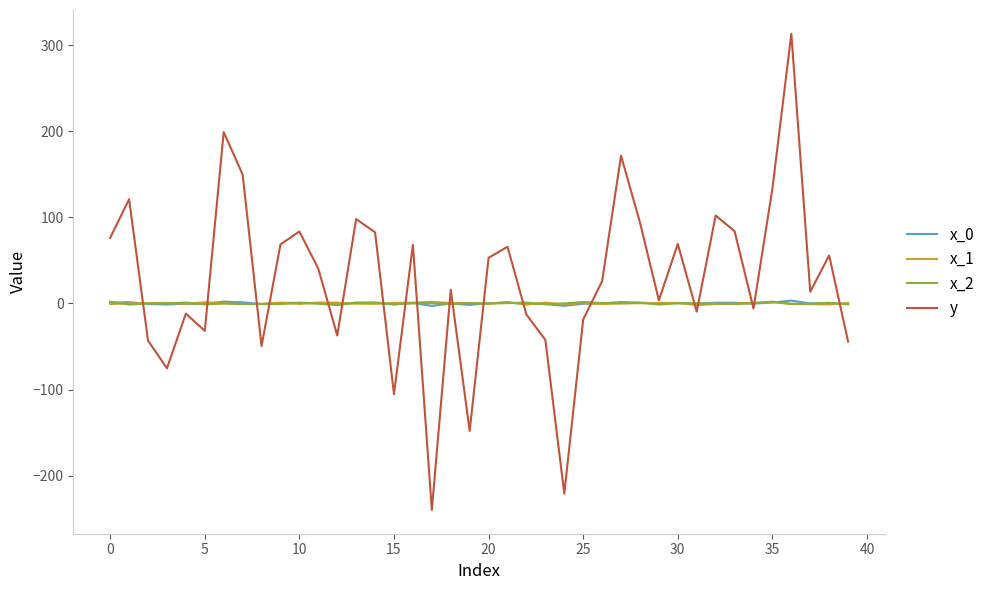

What is the maximum value shown in the chart?

313.2